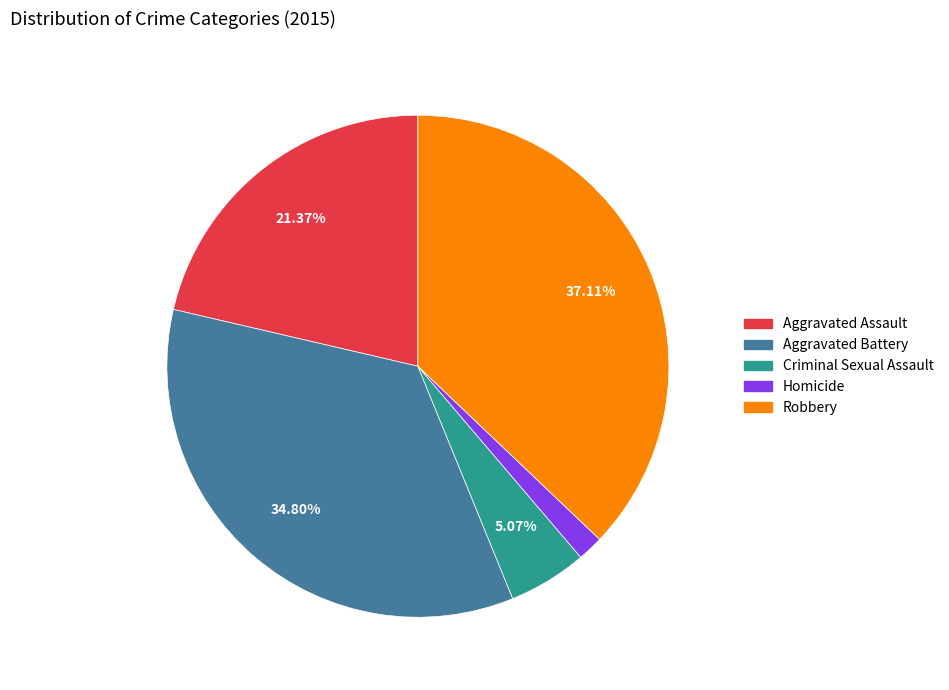

To the nearest percent, what is the difference between the largest and smallest slice percentages?

35%